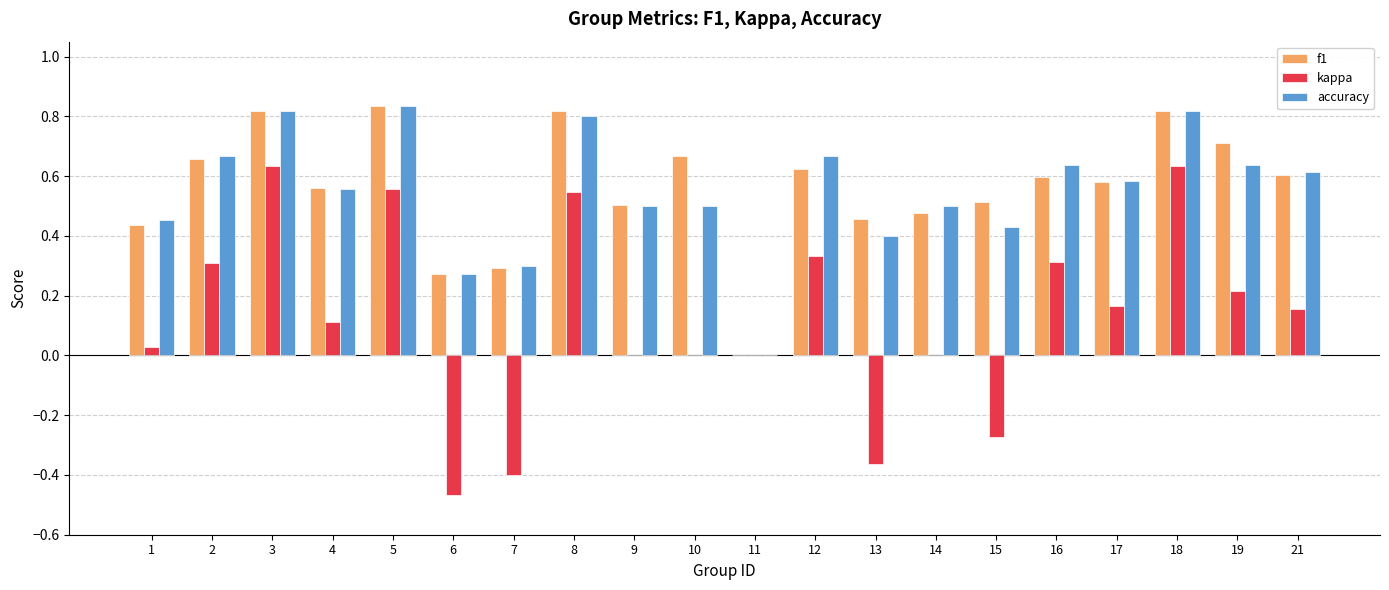

The value of kappa at 17 is 0.1. True or false?

False